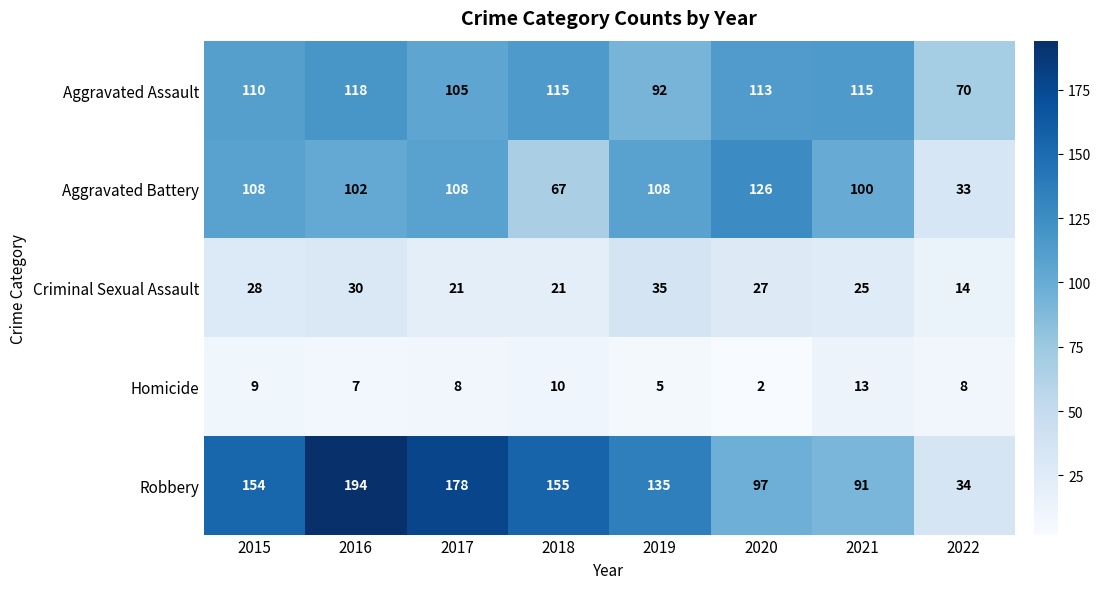

What is the greatest value displayed?

194